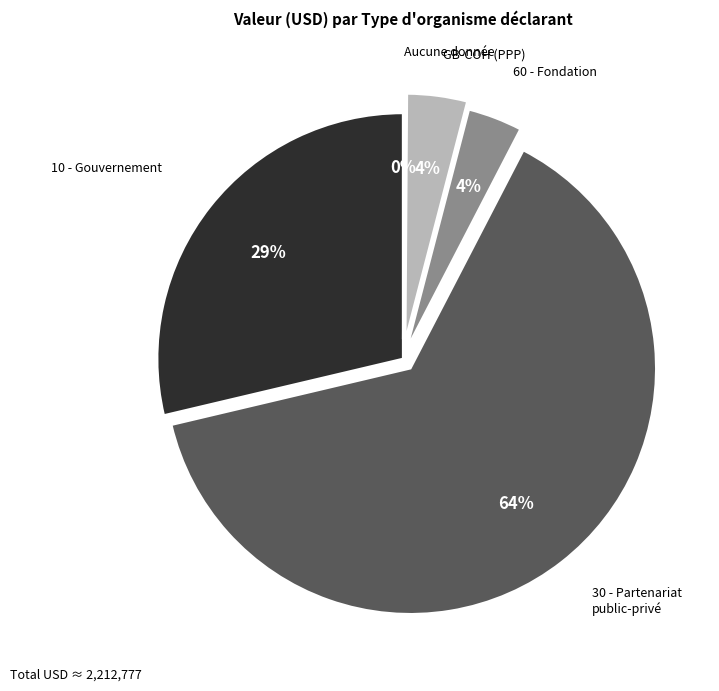

Does any single category account for the majority?

Yes